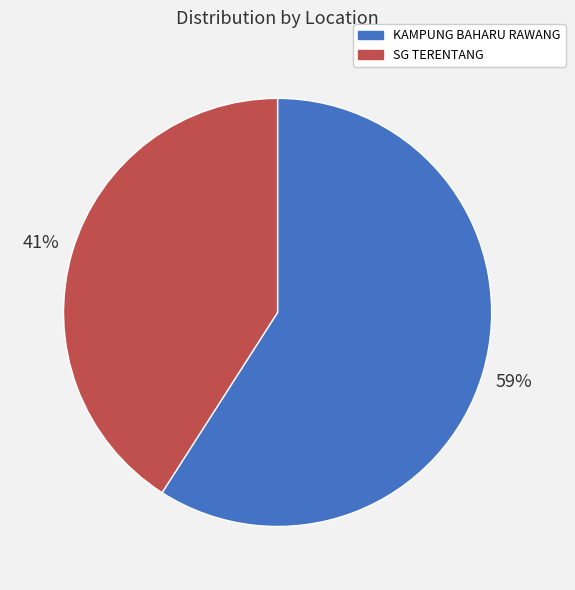

To the nearest percent, what portion does SG TERENTANG represent?

41%